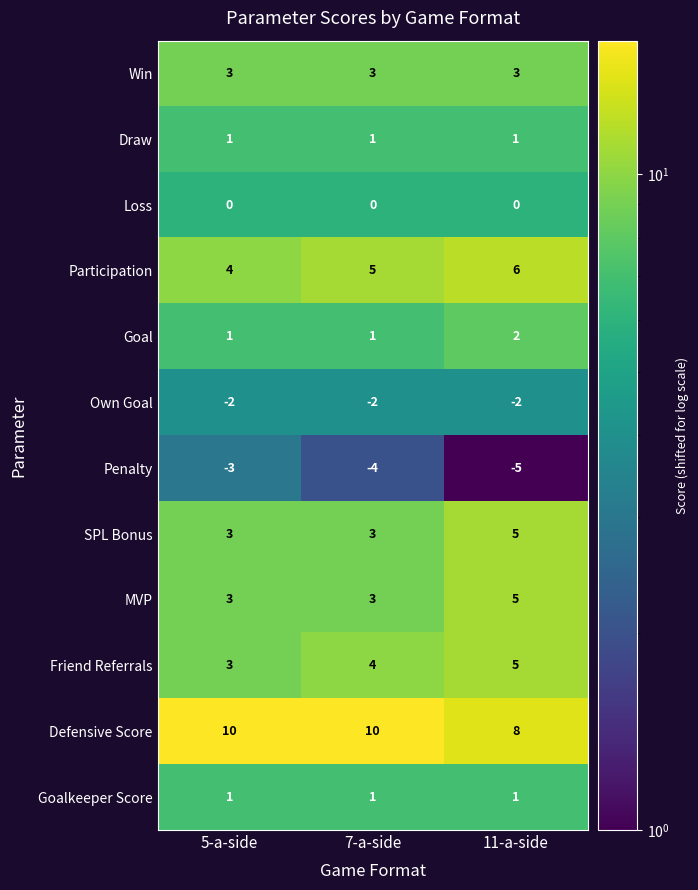

Is the value of SPL Bonus at 5-a-side greater than the value of Participation at 5-a-side?

No